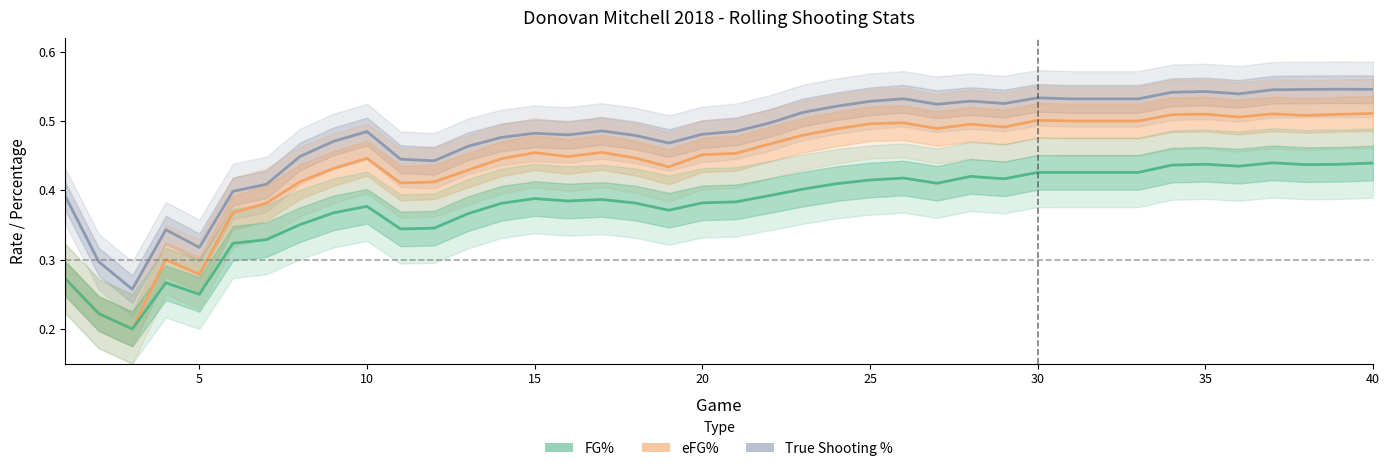

How many data points does each series have?

40